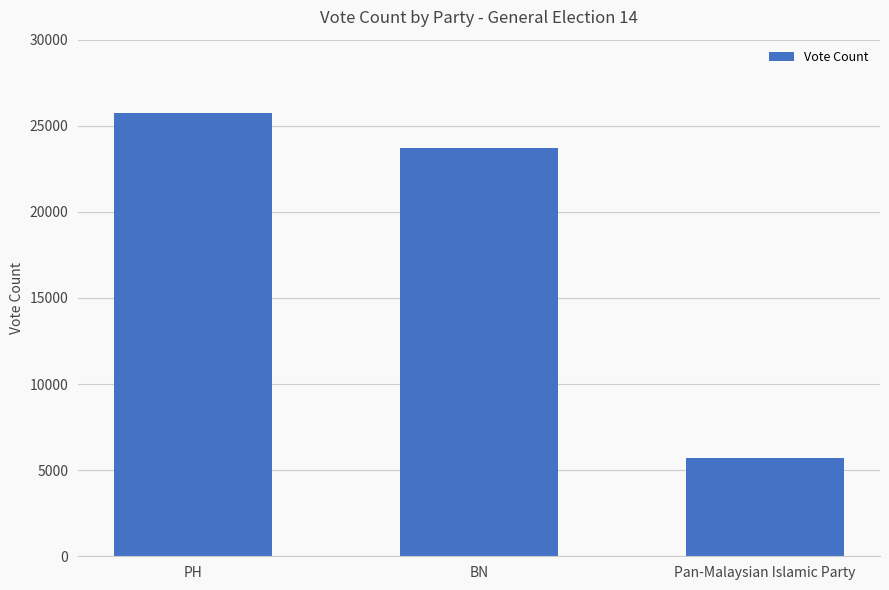

Does the chart contain stacked bars?

No